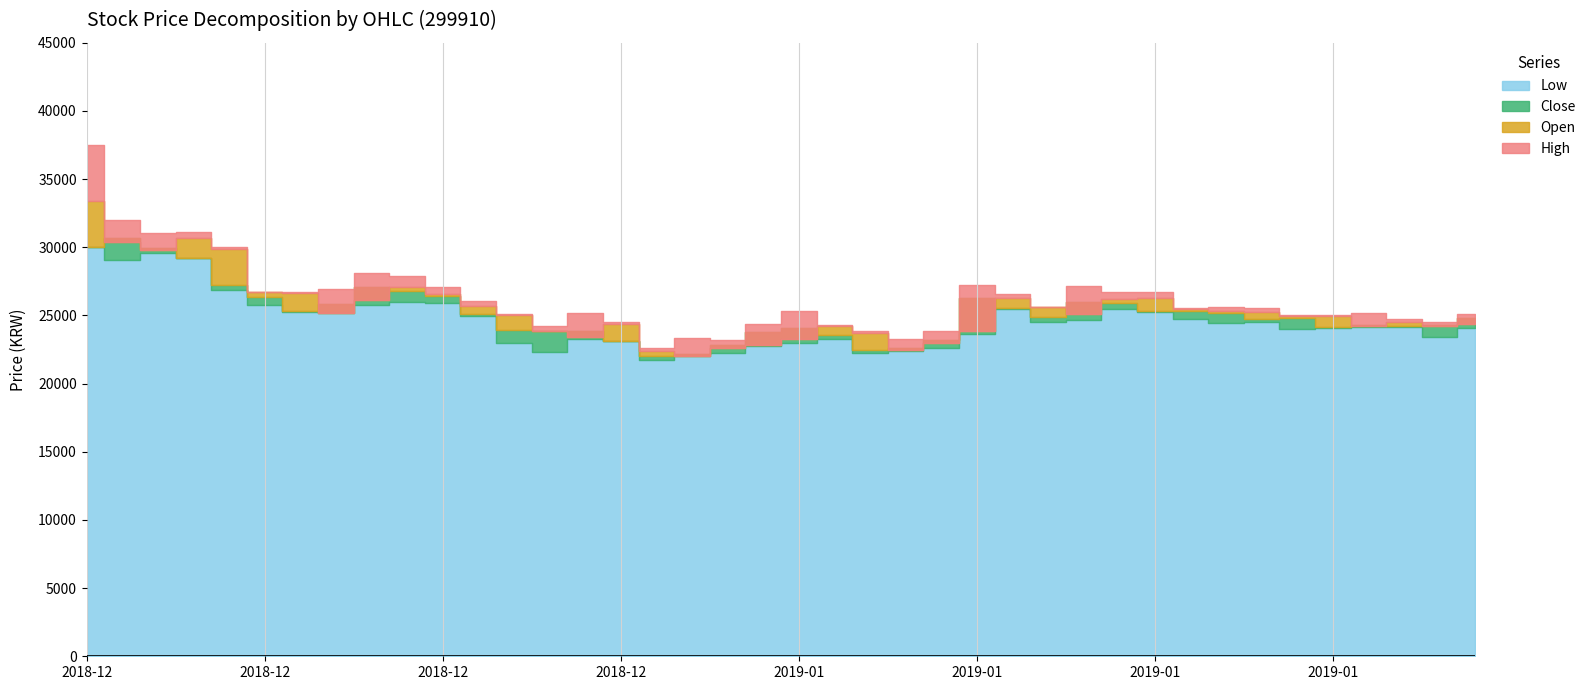

At 2018-12-07, list the series in order from smallest to largest.

Low, Close, Open, High